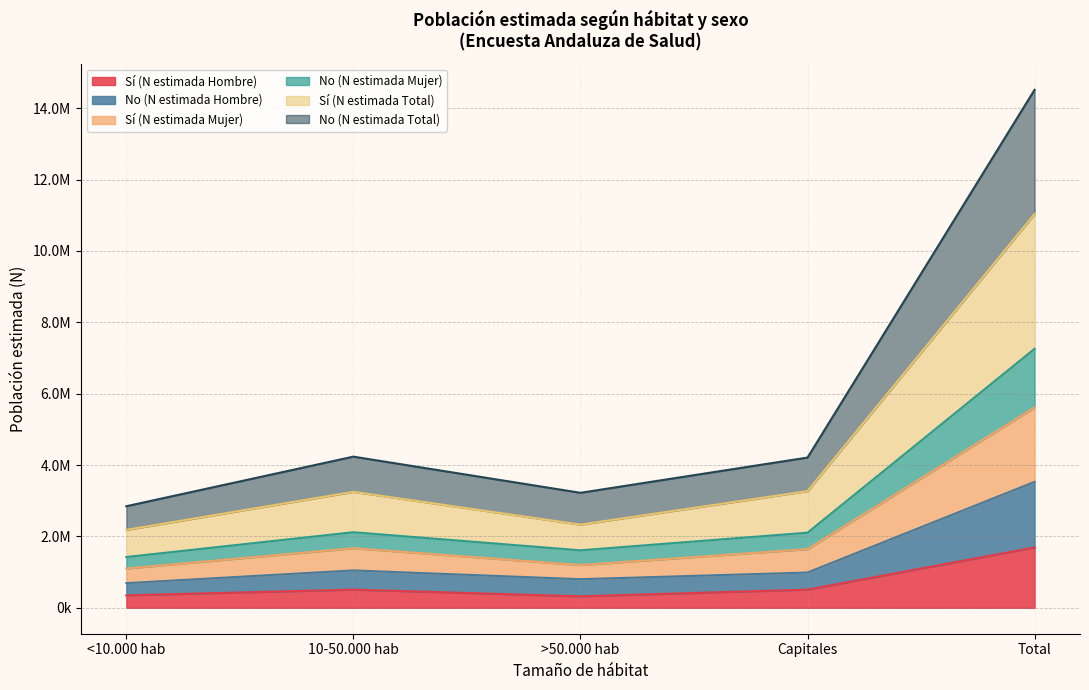

The value of Sí (N estimada Hombre) at >50.000 hab is 174934. True or false?

False